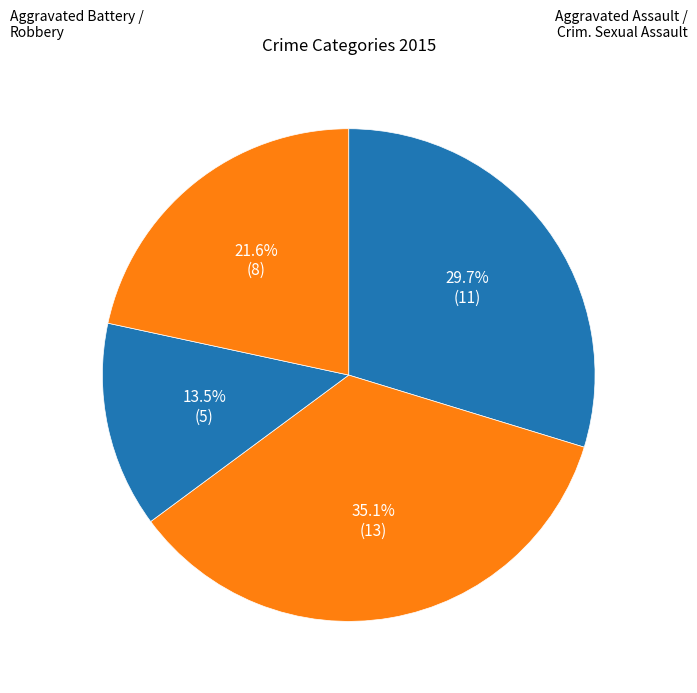

How many slices are in this pie chart?

4